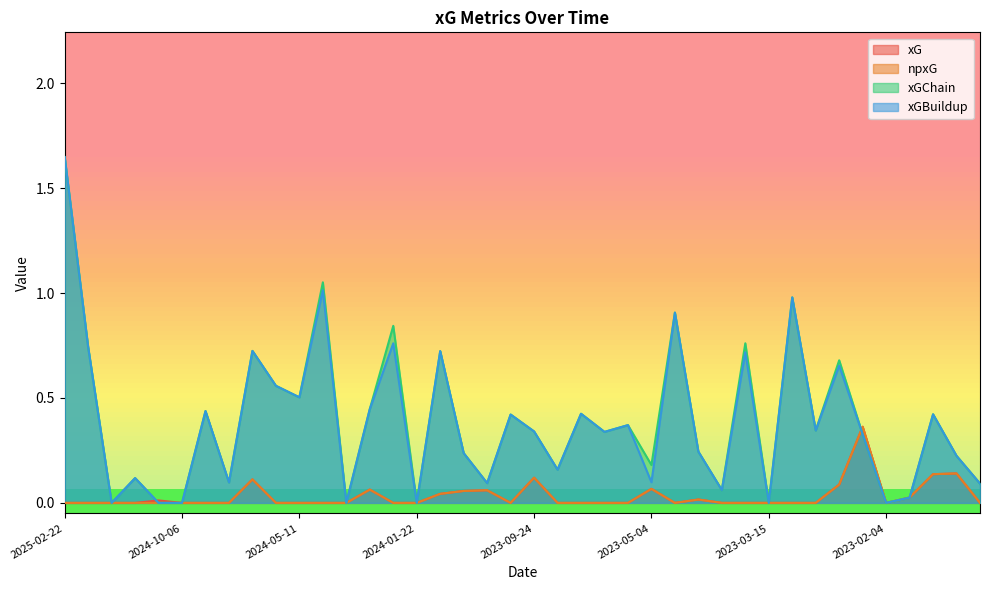

How many data points does each series have?

40